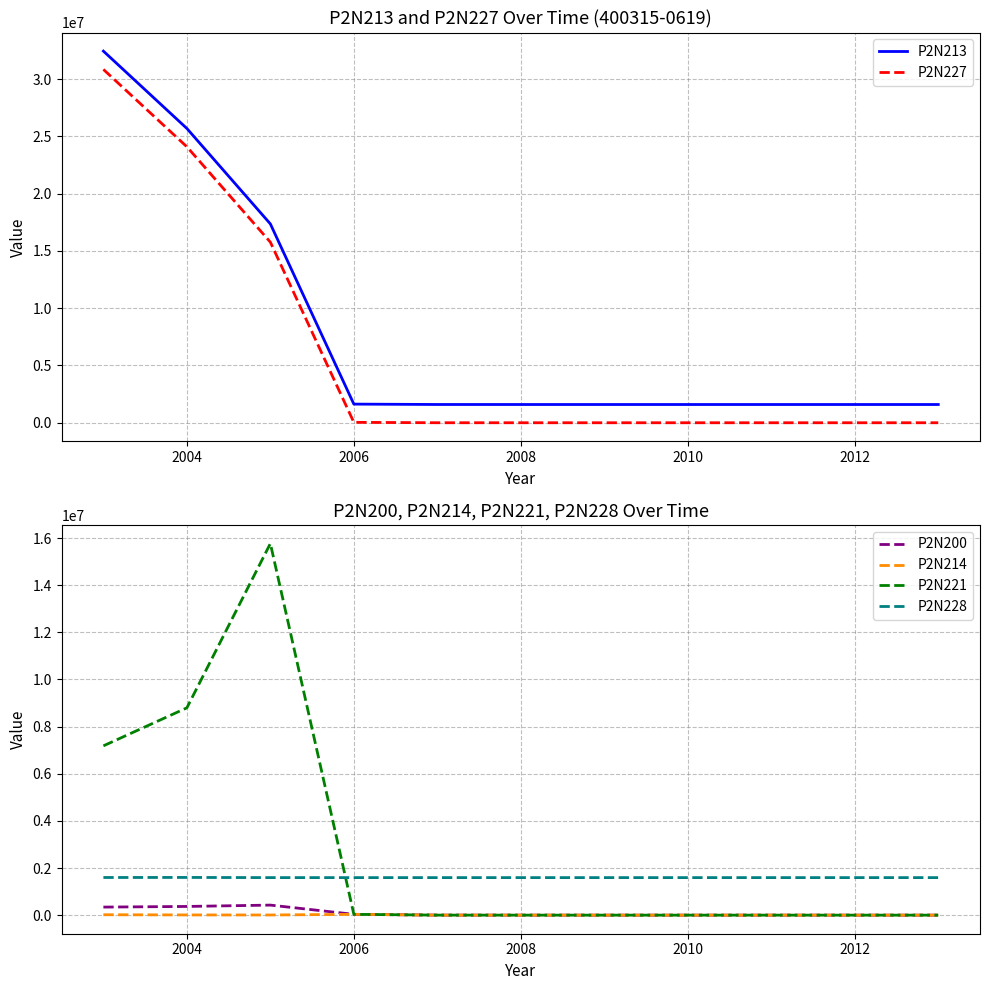

True or false: P2N214 and P2N228 intersect in this chart.

False